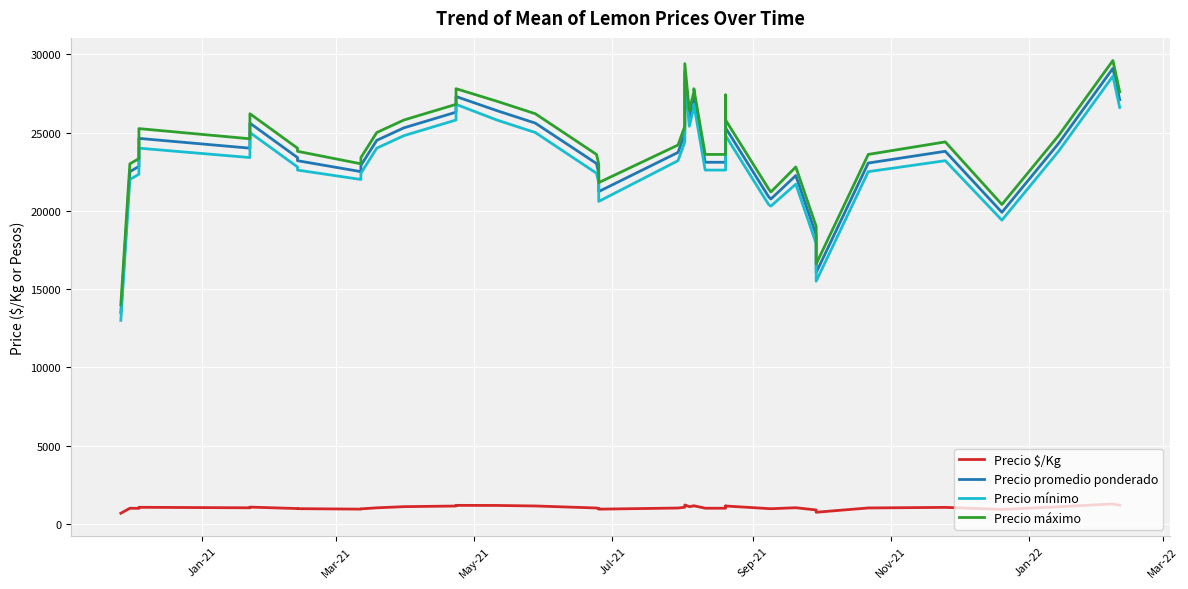

What is the lowest value of the Precio promedio ponderado series?

13500.0